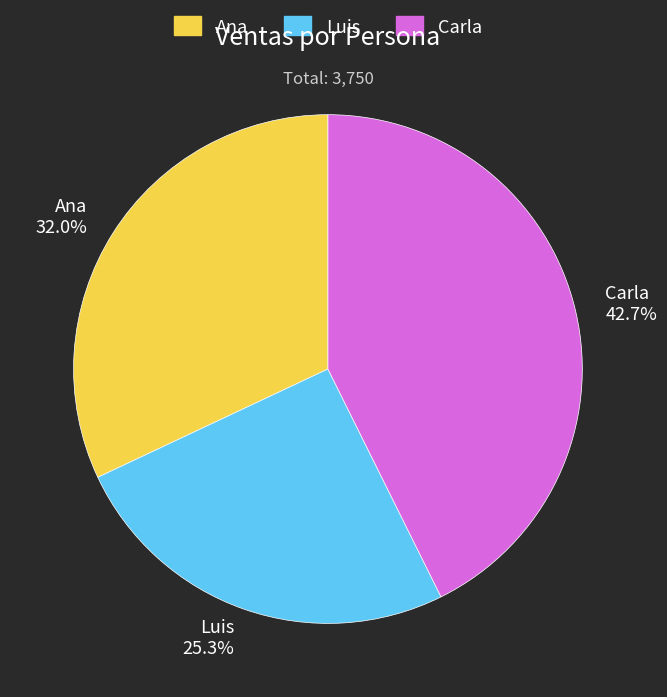

Between Luis and Ana, which is larger?

Ana